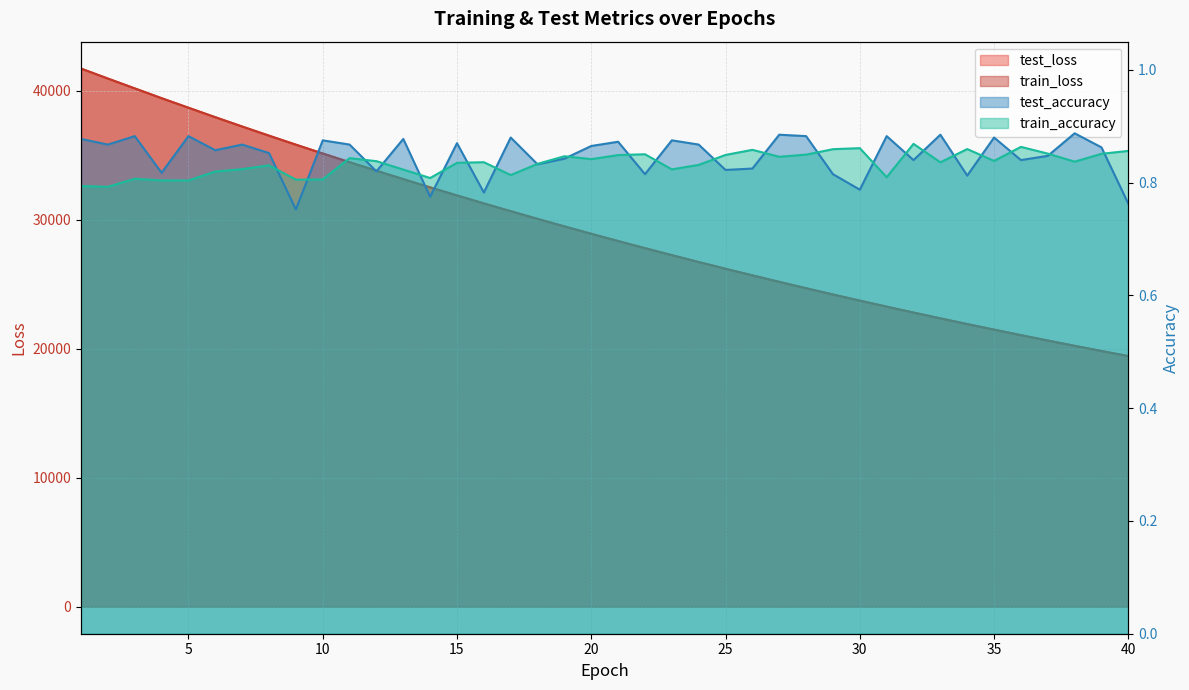

Reading left to right, list all the values displayed in this chart.

test_loss: 1=41710.2	2=40938.6	3=40175.7	4=39418.6	5=38677.2	6=37944.1	7=37223.1	8=36513.5	9=35816.5	10=35131.8	11=34457.6	12=33796.0	13=33145.7	14=32507.3	15=31880.1	16=31264.0	17=30659.4	18=30065.1	19=29481.7	20=28909.2	21=28346.9	22=27795.0	23=27253.4	24=26721.4	25=26199.2	26=25686.6	27=25183.5	28=24689.6	29=24204.8	30=23729.0	31=23262.4	32=22803.6	33=22354.1	34=21912.4	35=21479.2	36=21053.9	37=20636.5	38=20227.0	39=19824.9	40=19430.7
train_loss: 1=41715.3	2=40941.5	3=40179.1	4=39419.1	5=38679.7	6=37945.0	7=37224.0	8=36514.0	9=35816.4	10=35132.8	11=34457.8	12=33795.9	13=33146.3	14=32506.8	15=31880.2	16=31263.7	17=30659.9	18=30065.0	19=29481.7	20=28909.4	21=28346.9	22=27794.8	23=27253.6	24=26721.6	25=26198.9	26=25686.5	27=25183.5	28=24689.7	29=24204.7	30=23728.7	31=23262.8	32=22803.4	33=22354.0	34=21912.1	35=21479.2	36=21053.6	37=20636.5	38=20227.1	39=19825.0	40=19430.3
test_accuracy: 1=0.9	2=0.9	3=0.9	4=0.8	5=0.9	6=0.9	7=0.9	8=0.9	9=0.8	10=0.9	11=0.9	12=0.8	13=0.9	14=0.8	15=0.9	16=0.8	17=0.9	18=0.8	19=0.8	20=0.9	21=0.9	22=0.8	23=0.9	24=0.9	25=0.8	26=0.8	27=0.9	28=0.9	29=0.8	30=0.8	31=0.9	32=0.8	33=0.9	34=0.8	35=0.9	36=0.8	37=0.8	38=0.9	39=0.9	40=0.8
train_accuracy: 1=0.8	2=0.8	3=0.8	4=0.8	5=0.8	6=0.8	7=0.8	8=0.8	9=0.8	10=0.8	11=0.8	12=0.8	13=0.8	14=0.8	15=0.8	16=0.8	17=0.8	18=0.8	19=0.8	20=0.8	21=0.8	22=0.9	23=0.8	24=0.8	25=0.8	26=0.9	27=0.8	28=0.8	29=0.9	30=0.9	31=0.8	32=0.9	33=0.8	34=0.9	35=0.8	36=0.9	37=0.9	38=0.8	39=0.9	40=0.9